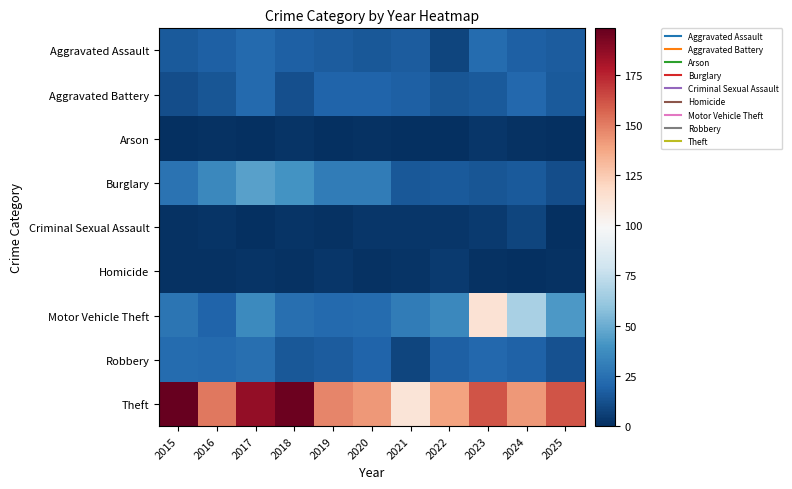

Which series has the largest total across all categories?

Theft